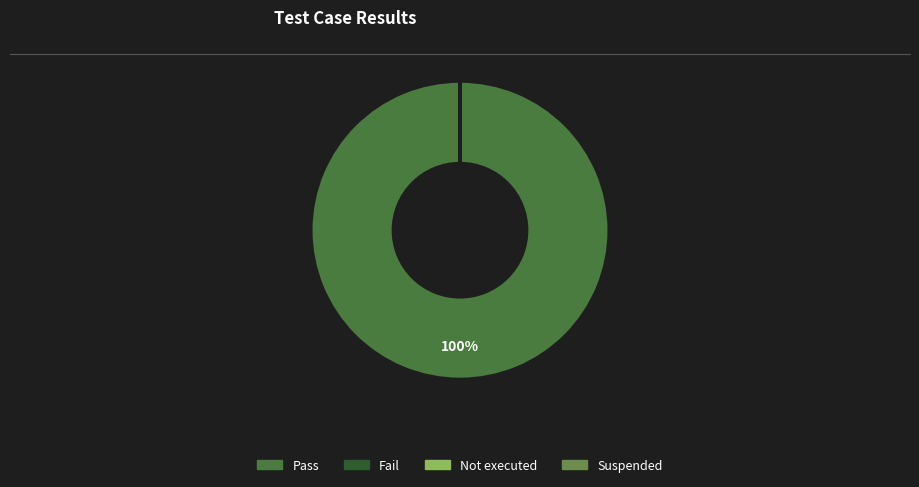

The Pass slice represents 85% of the pie. True or false?

False